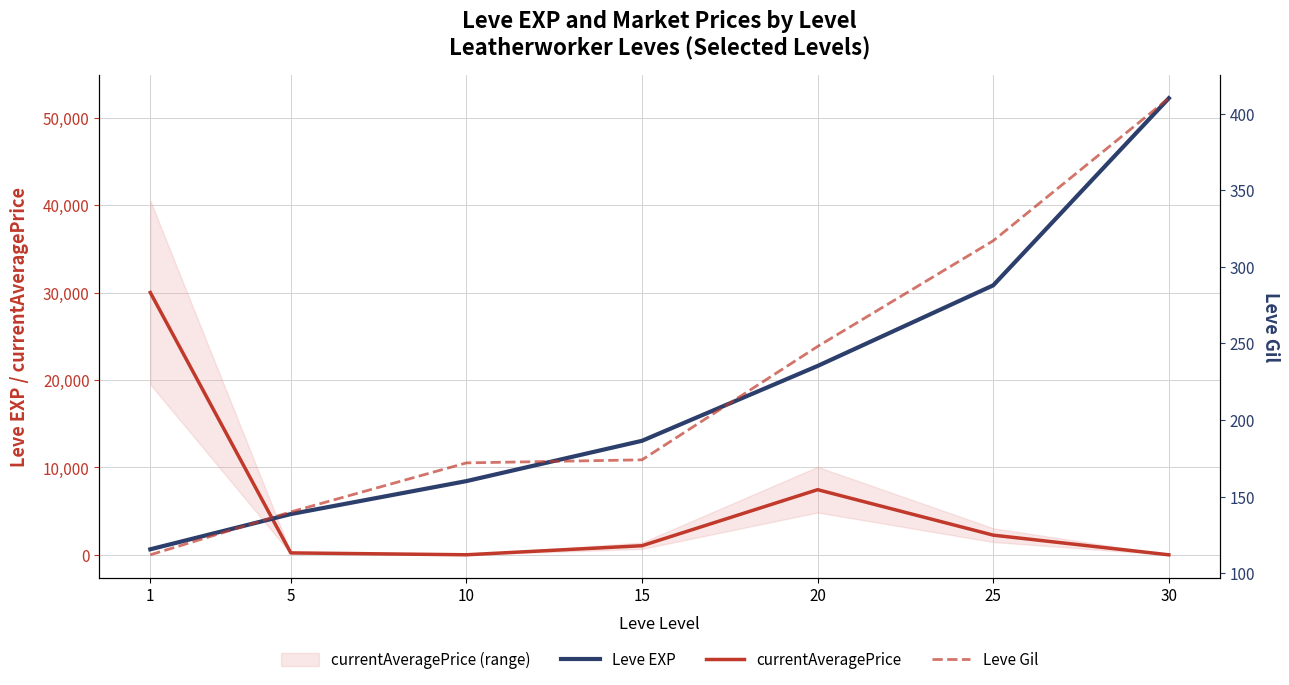

In currentAveragePrice, how many points are lower than both neighbors (excluding endpoints)?

1